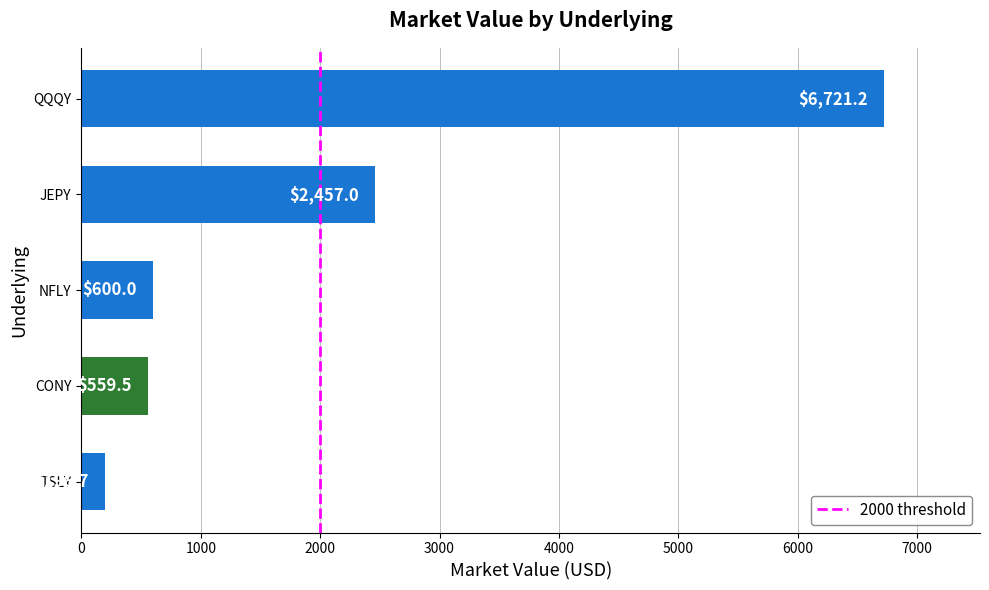

List the labels in order of value, largest first.

QQQY, JEPY, NFLY, CONY, TSLY